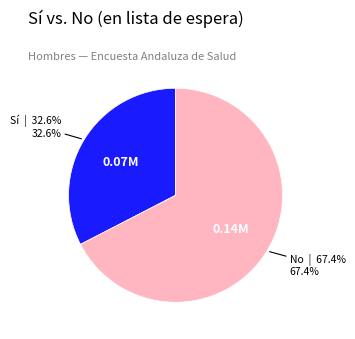

How many segments does this pie chart have?

2